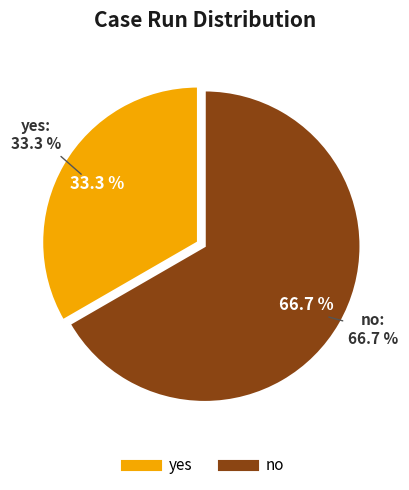

Which category has the smallest portion of the pie?

yes